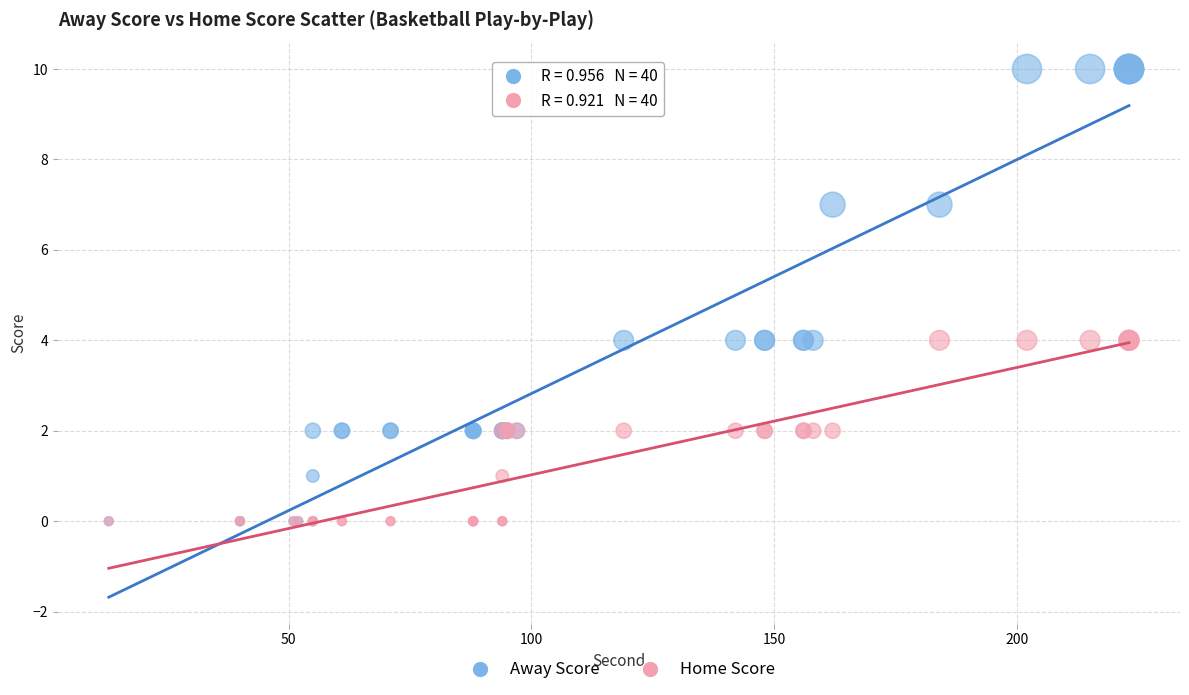

What are all the series names shown in the legend?

Away Score, Home Score